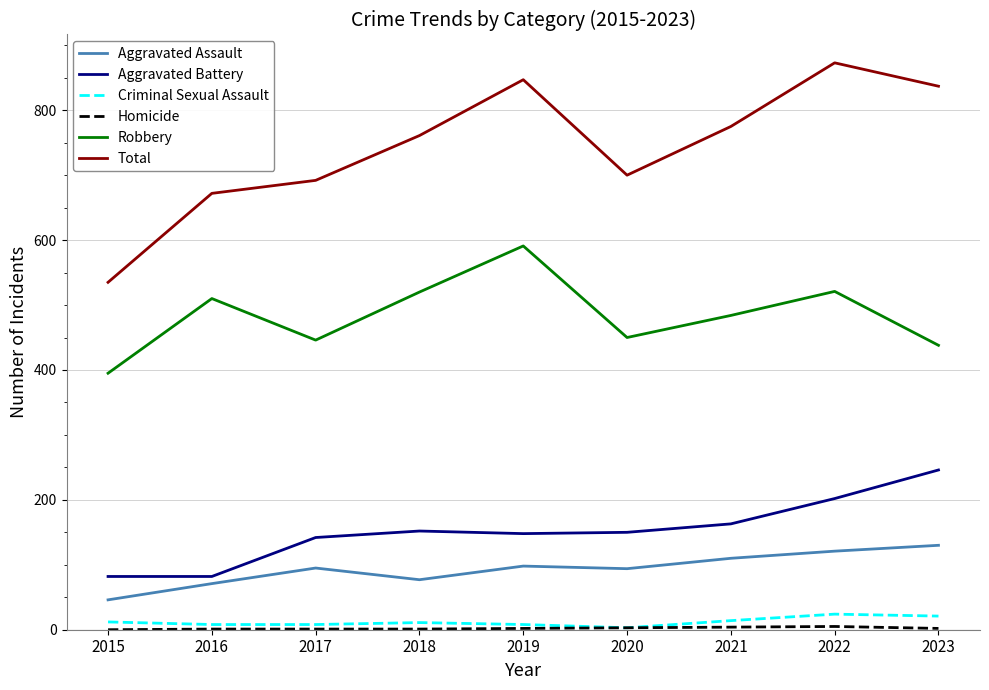

Which series has the largest total across all categories?

Total